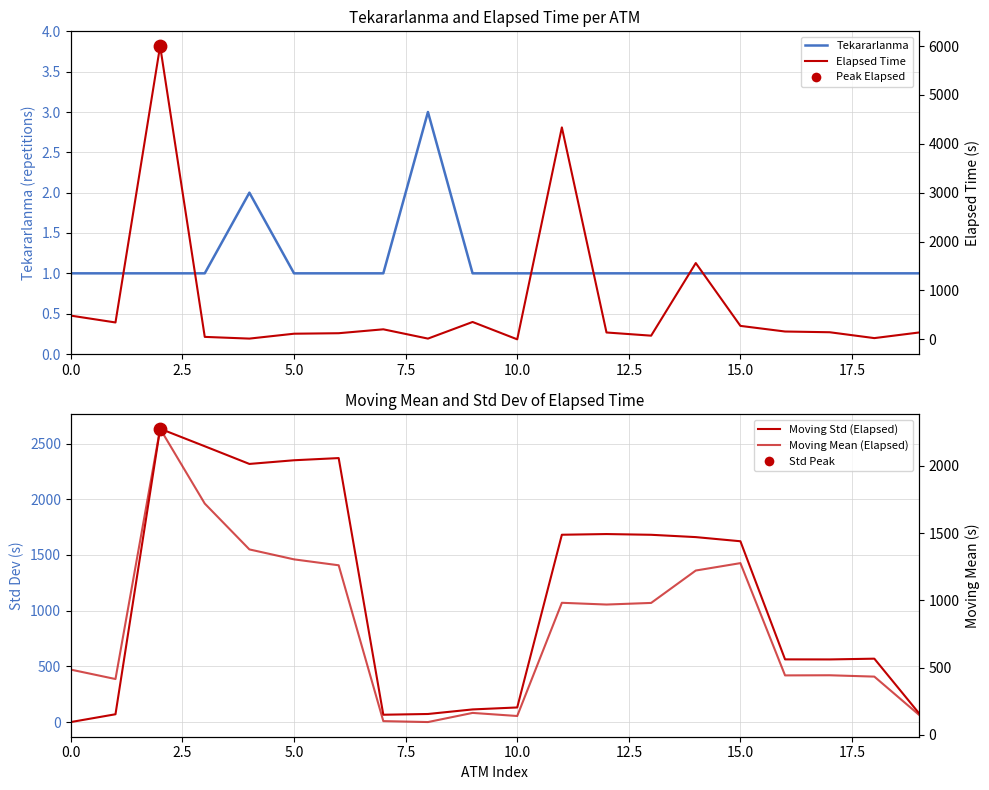

Which series contains the lowest Y value?

Moving Std (Elapsed)